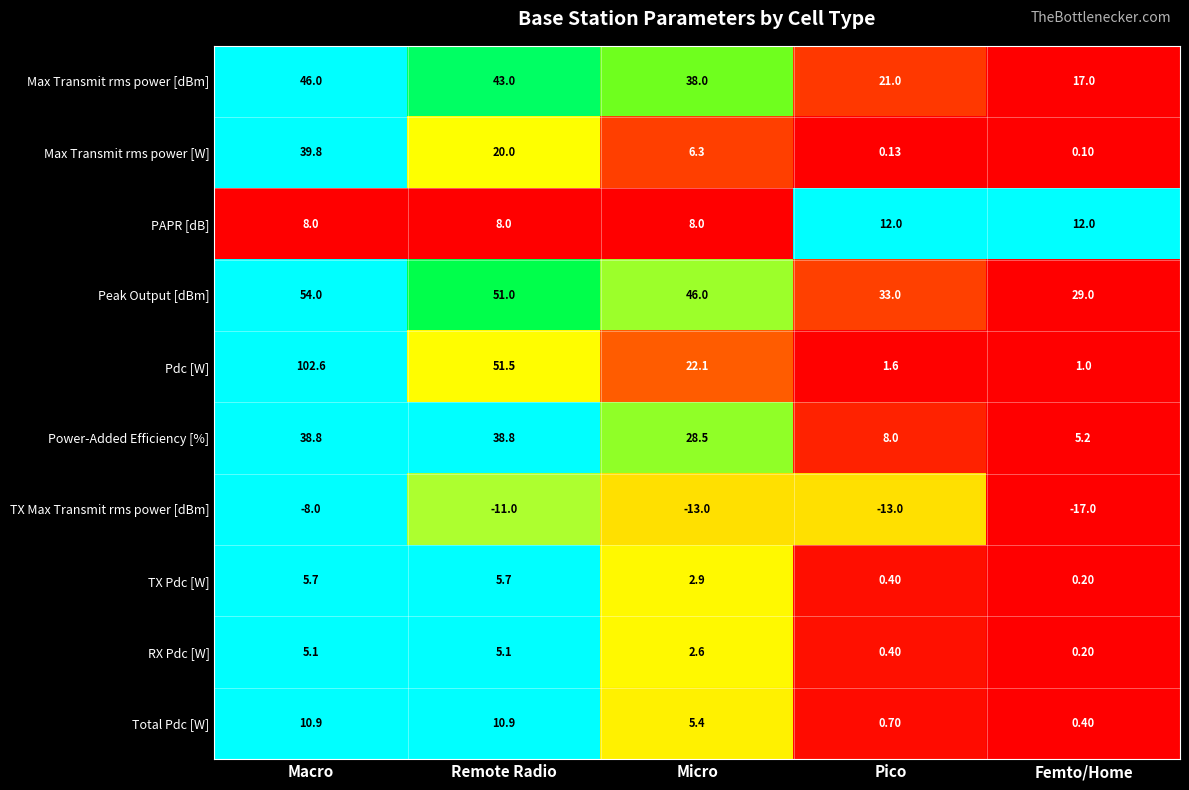

At which label is Total Pdc [W] closest to 5?

Micro